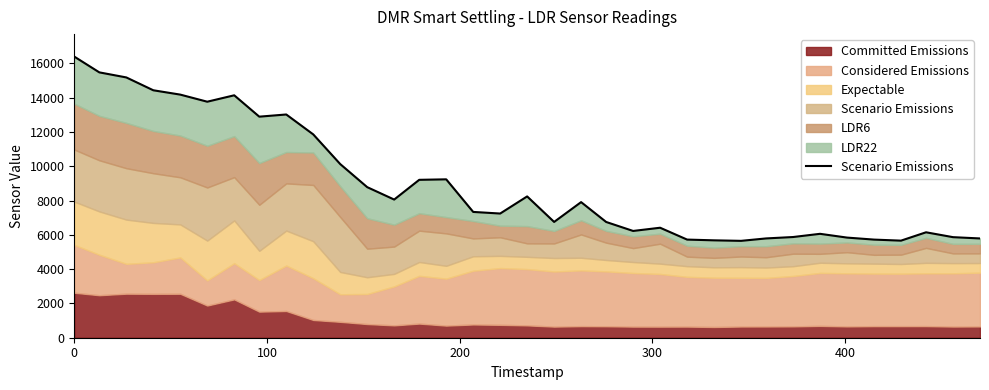

How many interior local valleys (lower than both neighbors) does the data have?

8